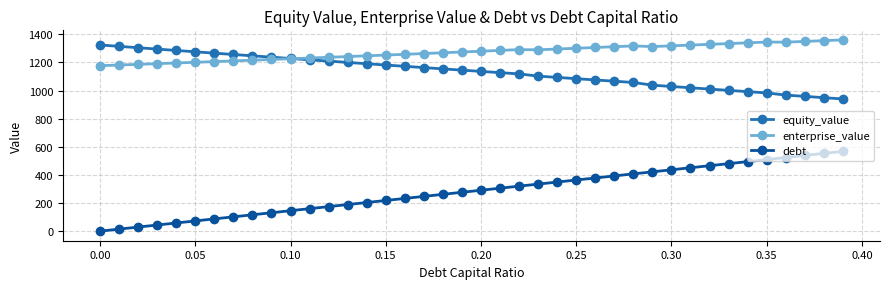

Which series has the largest range (max minus min)?

debt